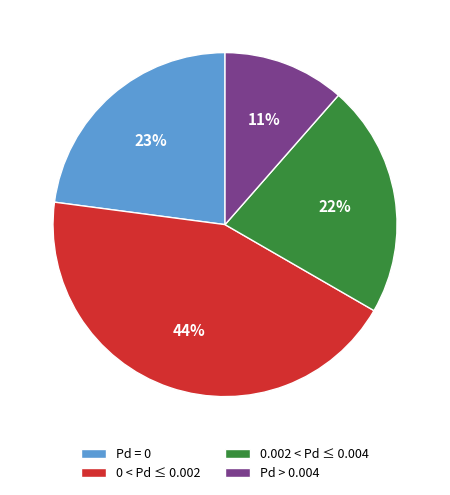

To the nearest percent, what portion does Pd > 0.004 represent?

11%